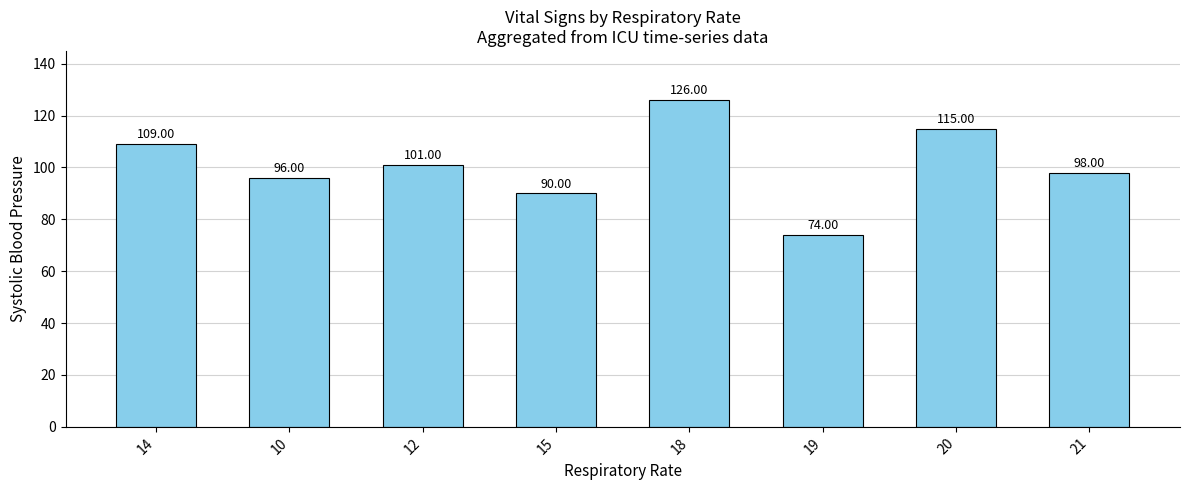

How many bars are there in total?

8